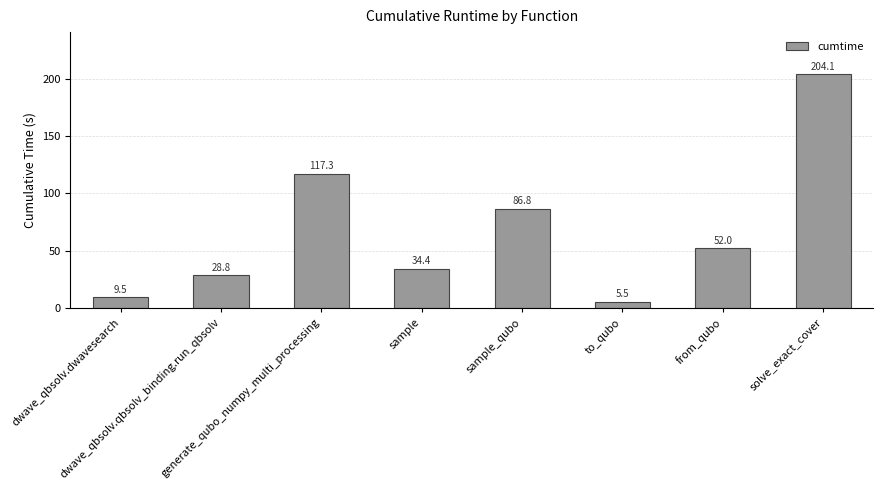

How many data points does each series have?

8